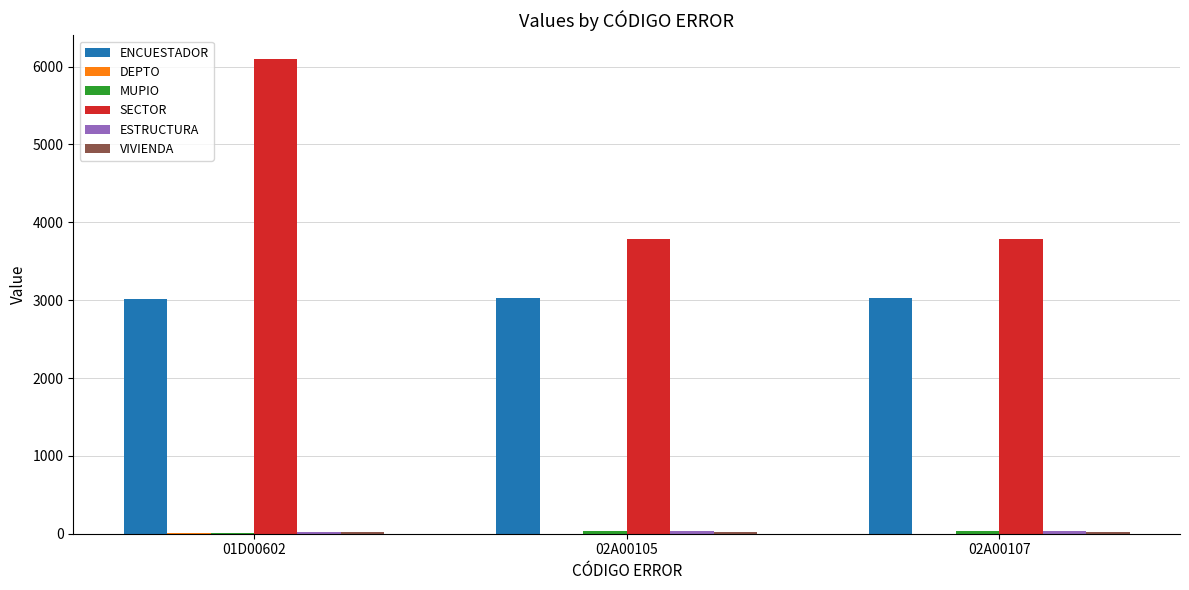

Which series changed the most between 01D00602 and 02A00105?

SECTOR